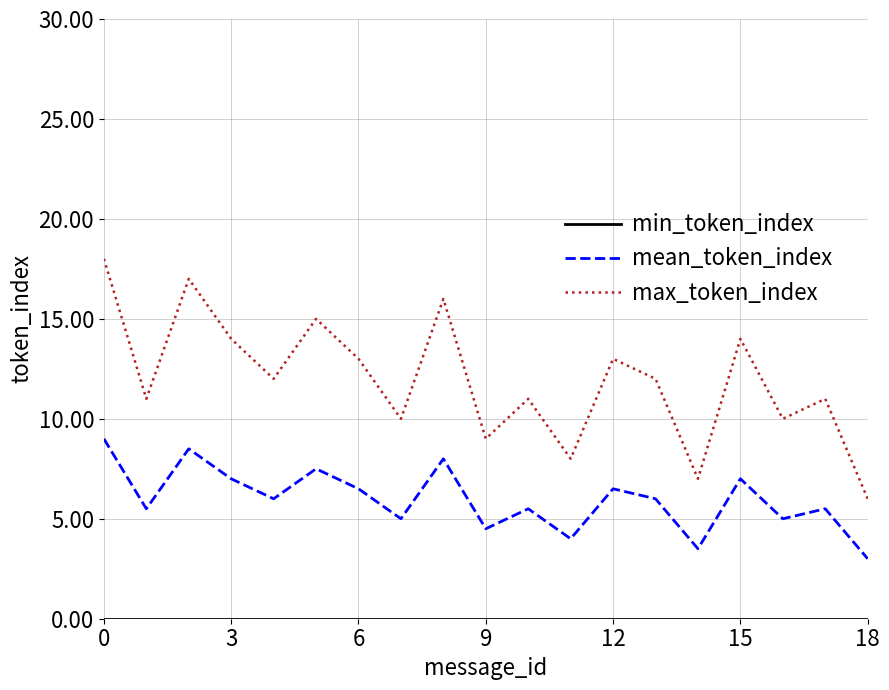

What is the maximum value shown in the chart?

18.0